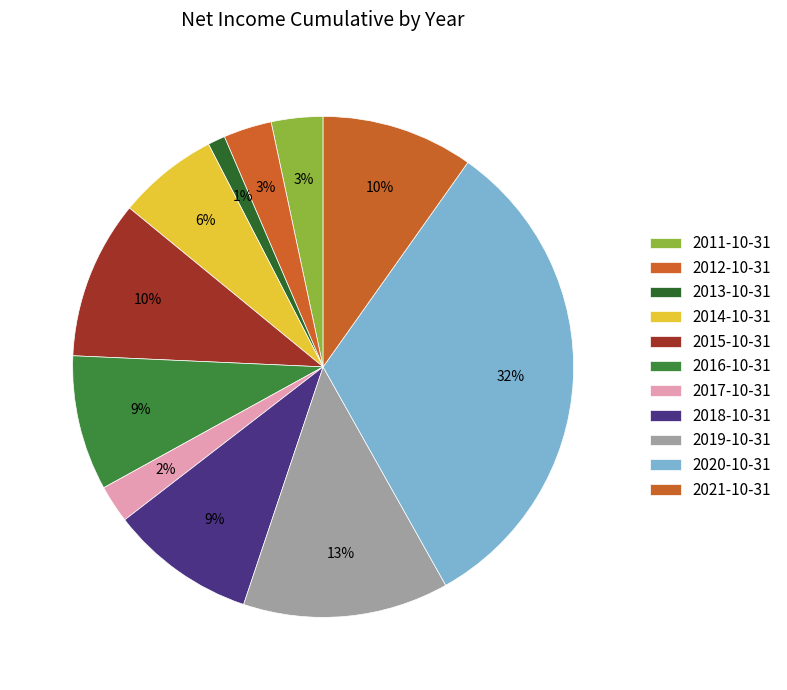

How many segments does this pie chart have?

11